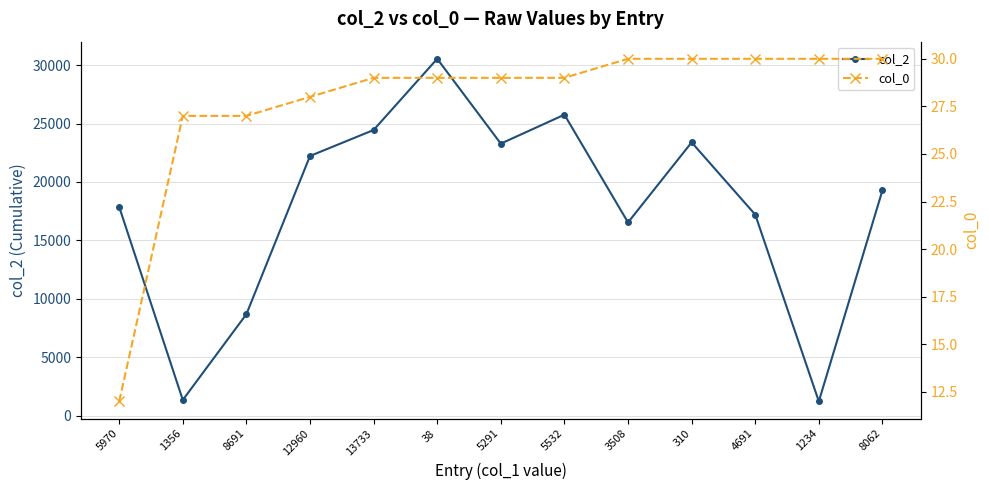

True or false: col_2 has more than 1 interior local peaks.

True